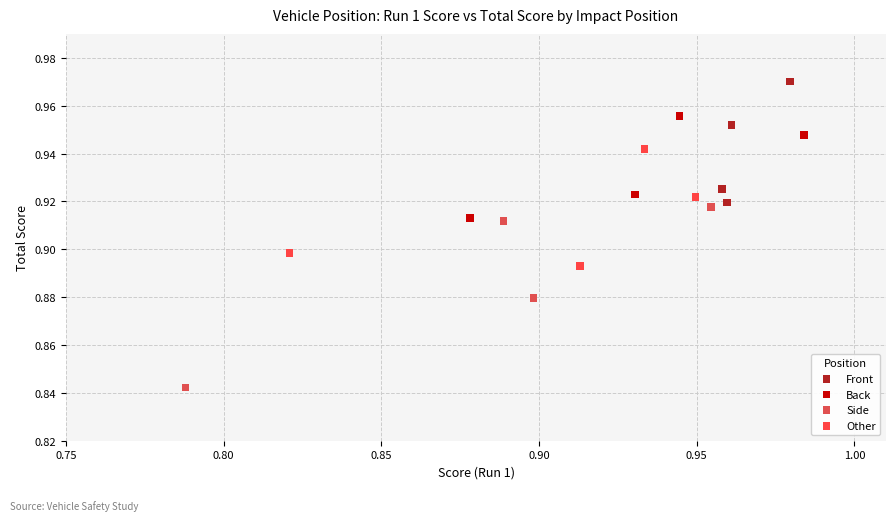

Which series contains the highest Y value?

Front